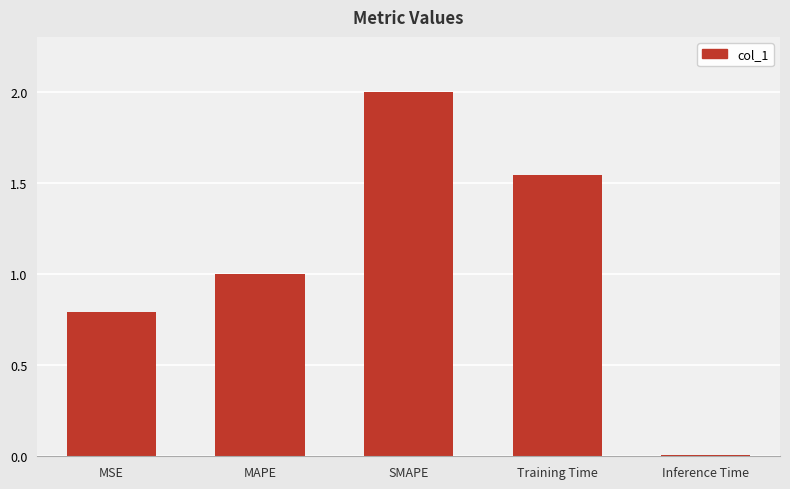

Is it true that the value at SMAPE is 2.7?

False